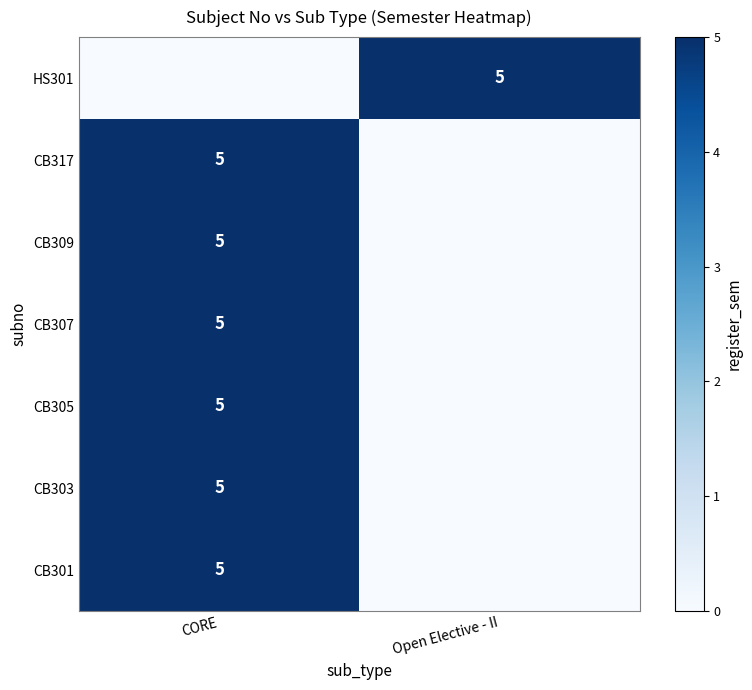

The CB303 series shows 3 at CORE. True or false?

False